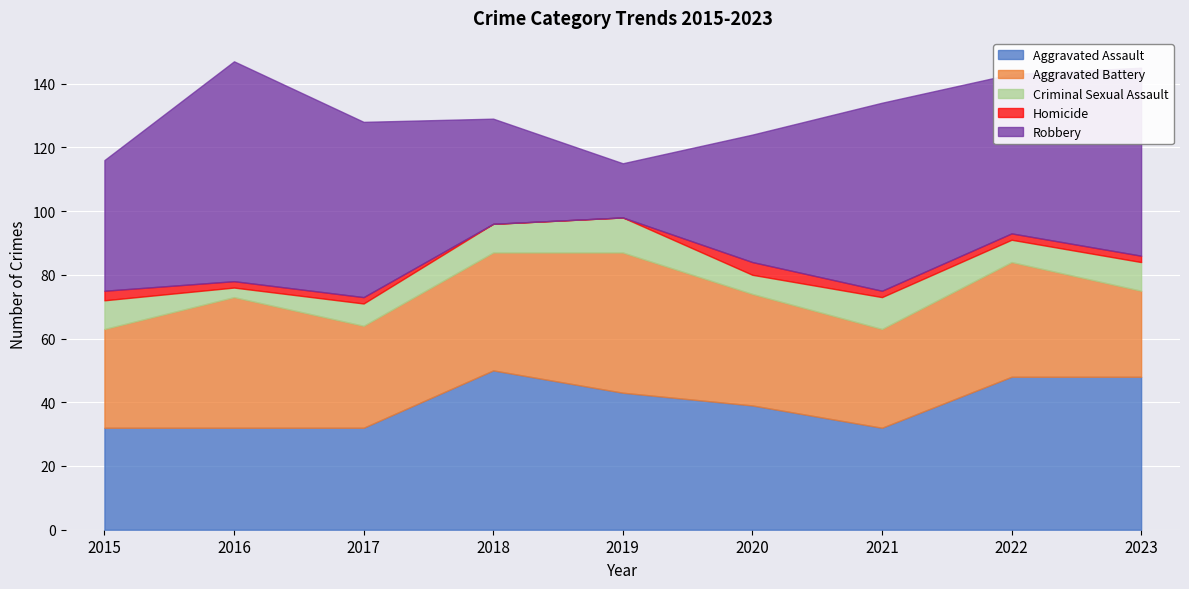

At 2015, list the series in order from smallest to largest.

Homicide, Criminal Sexual Assault, Aggravated Battery, Aggravated Assault, Robbery